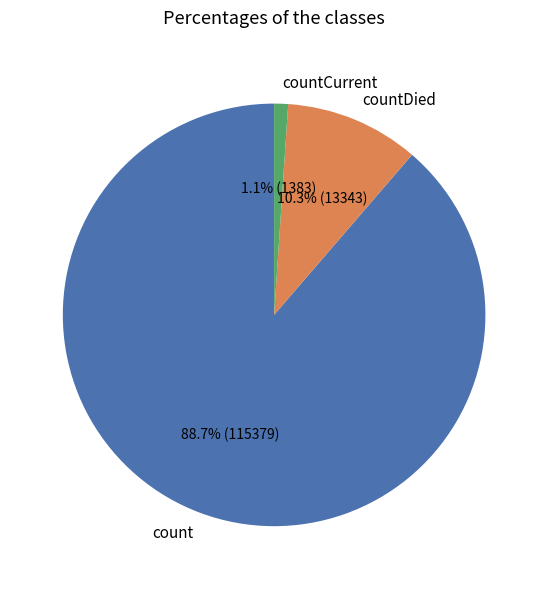

How many slices are in this pie chart?

3